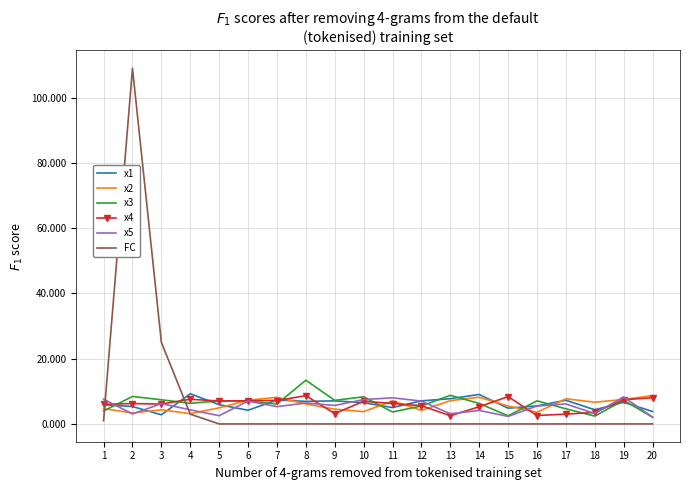

The FC series shows 0.0 at 7. True or false?

True